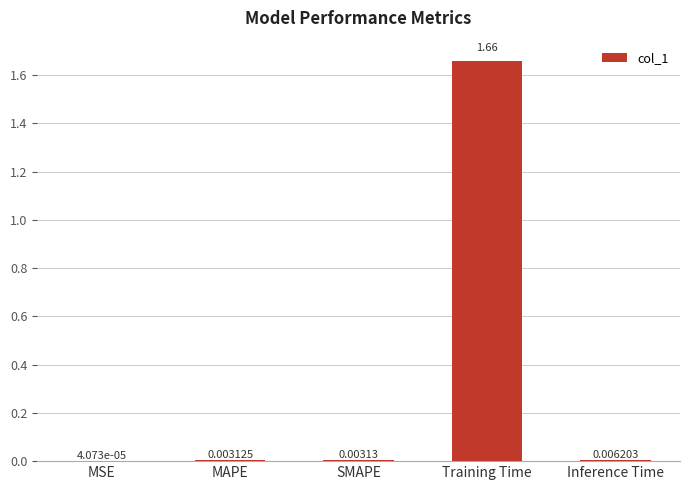

How many distinct data groups are displayed?

1